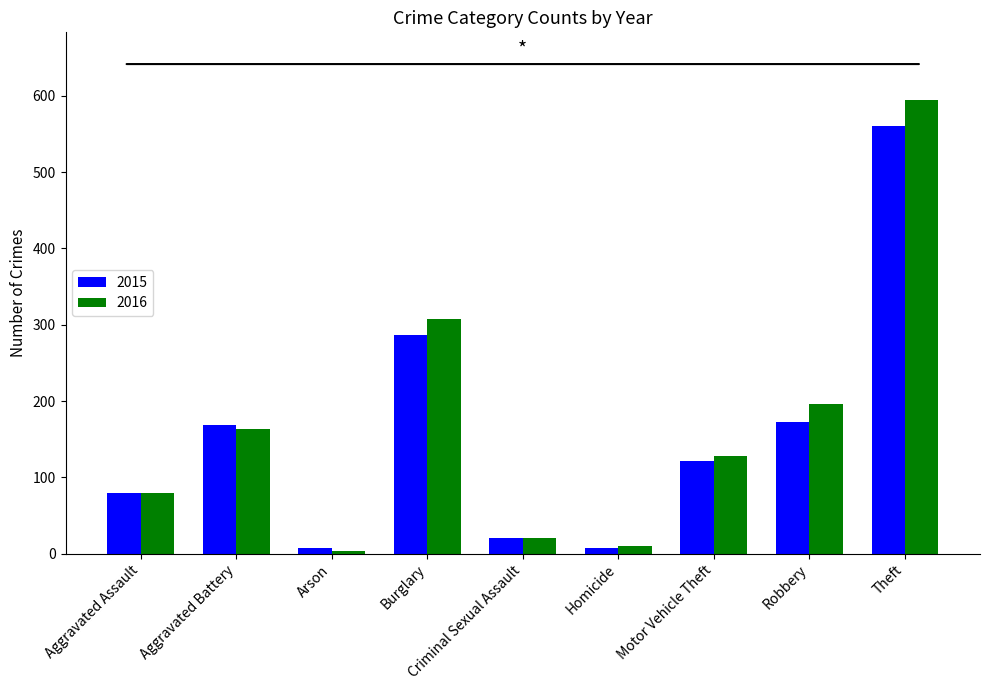

True or false: 2015 has a value of 79 at Aggravated Assault.

True